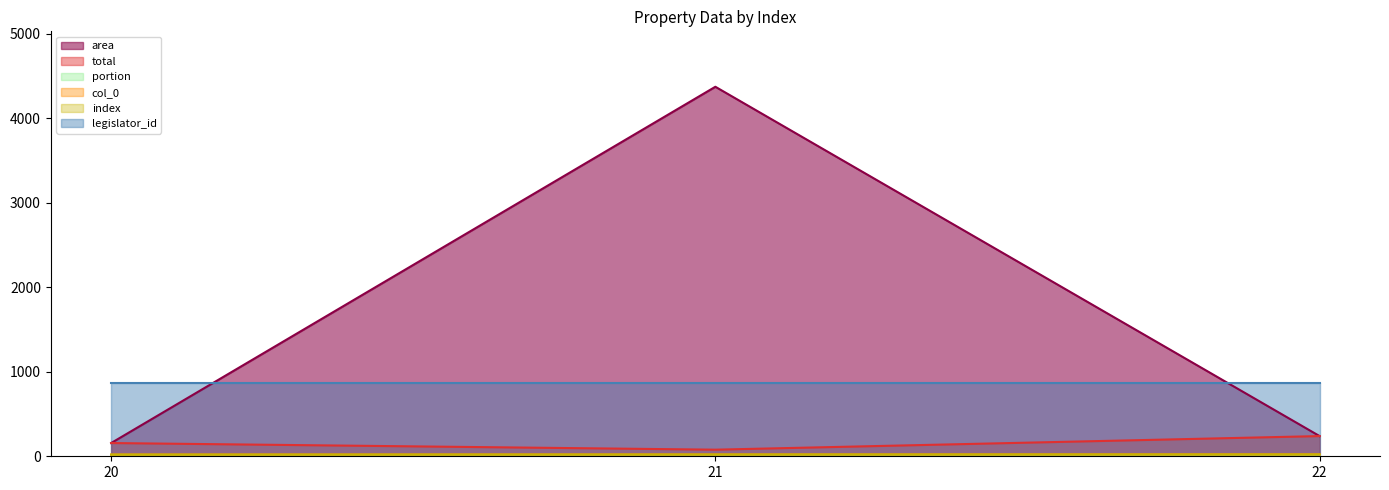

How many values in the area series exceed 238?

2